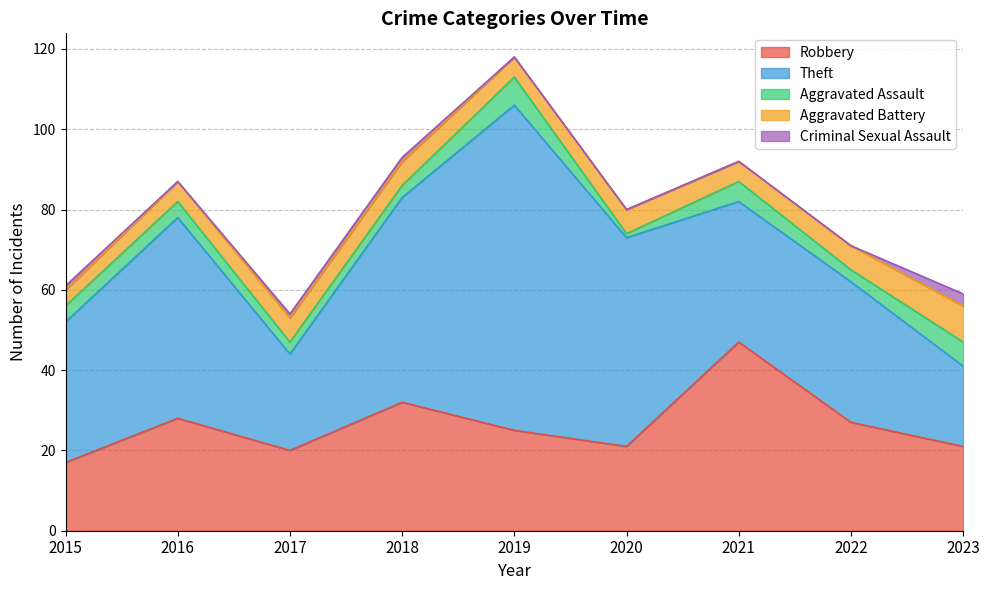

What is the highest value of the Aggravated Assault series?

7